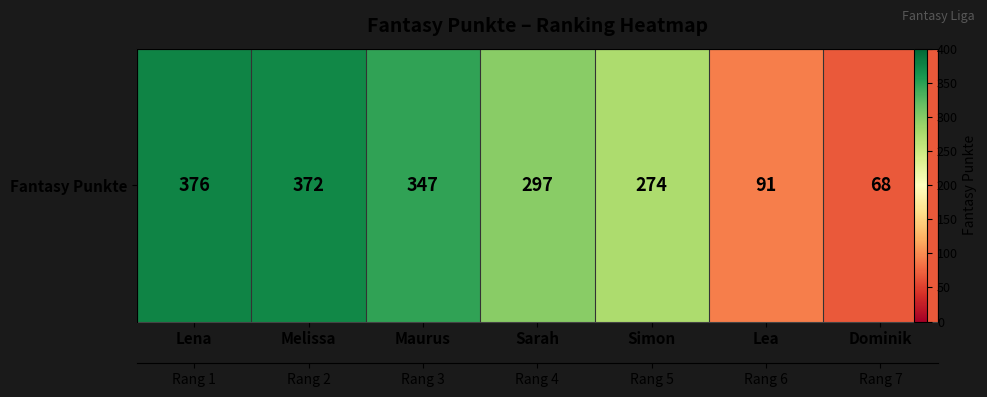

Between Maurus and Simon, which is larger?

Maurus